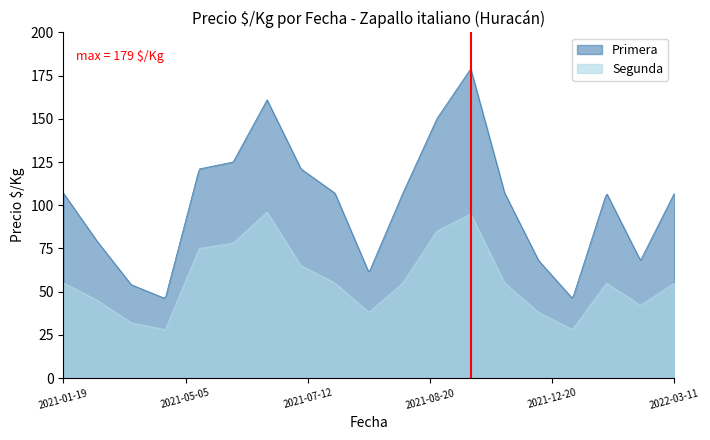

What is the difference between the maximum and second lowest values in the Segunda series?

67.8